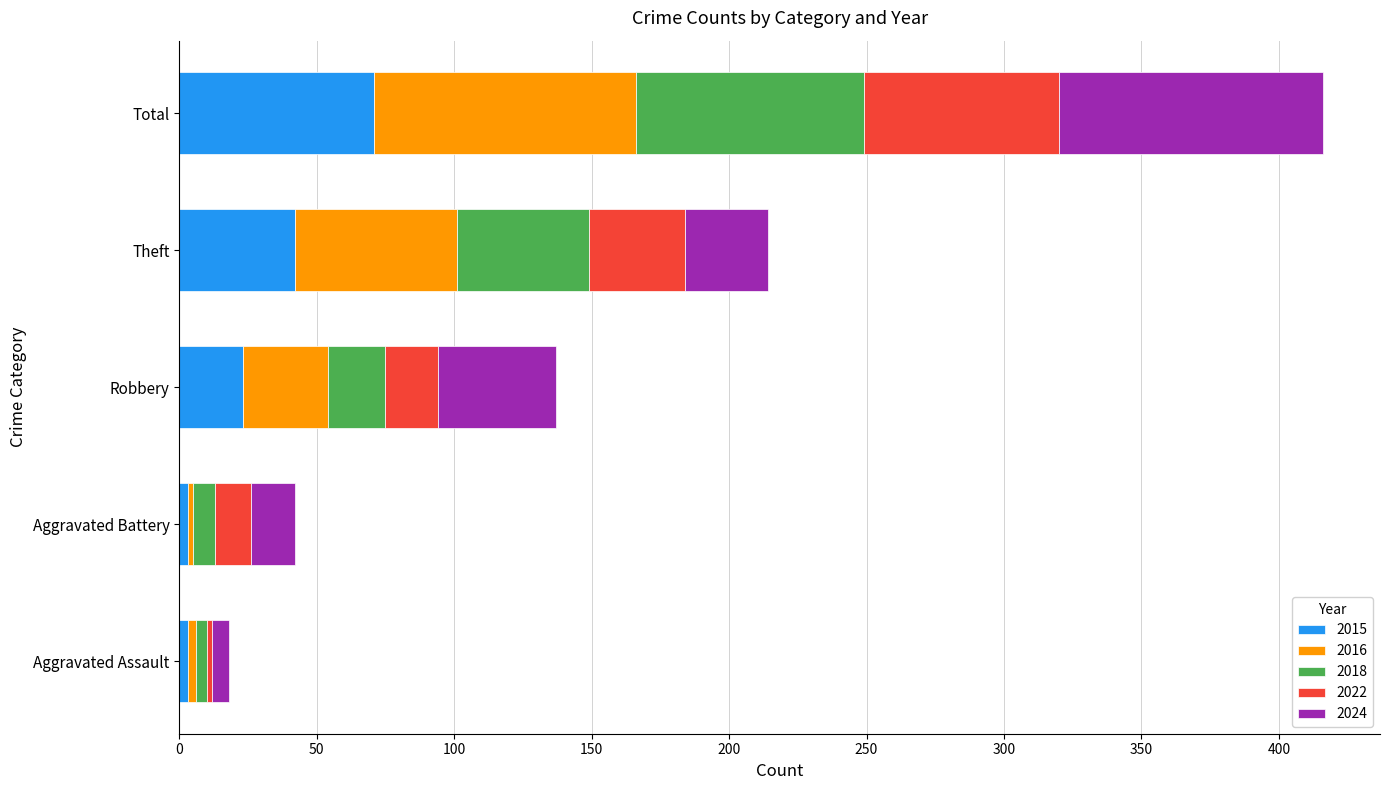

Is it true that 2015 equals 23 at Robbery?

True